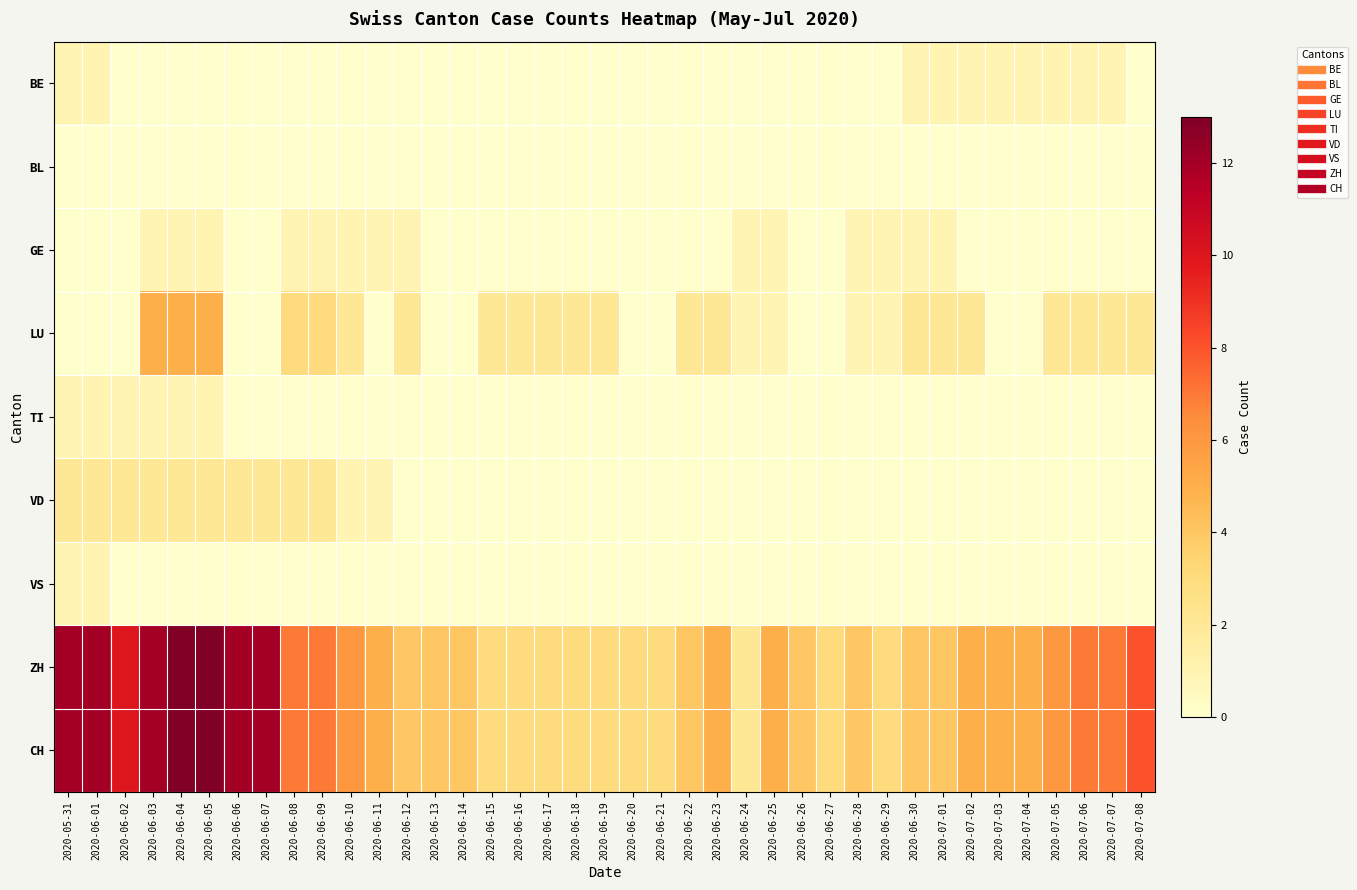

How many categories are shown in the chart?

39